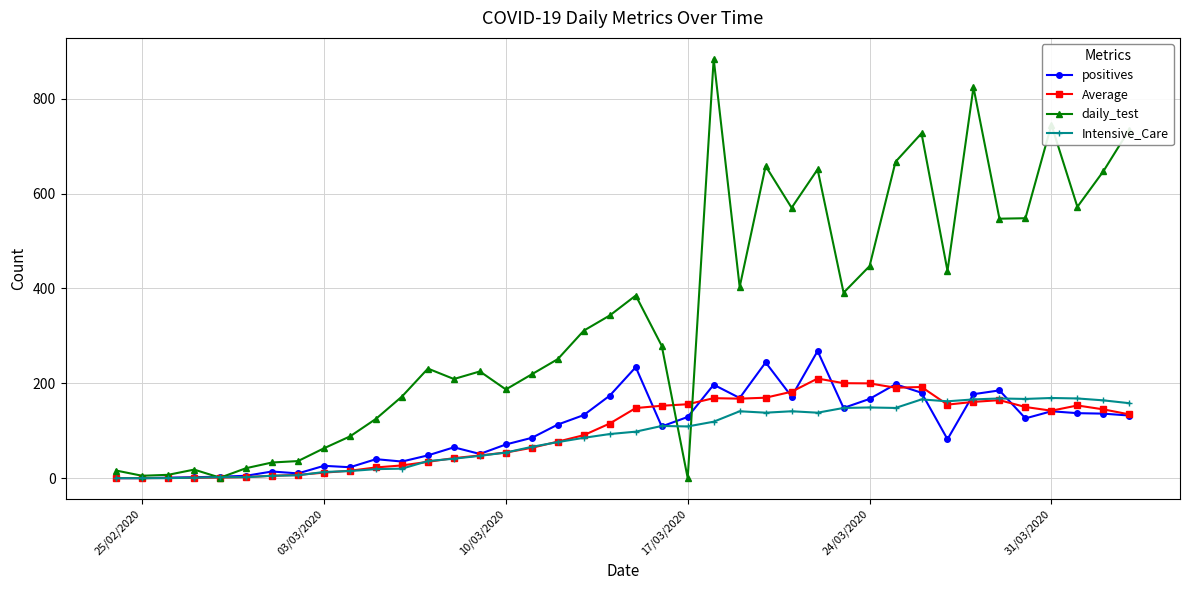

What is the value of the positives point at the 22nd from the left?

109.0